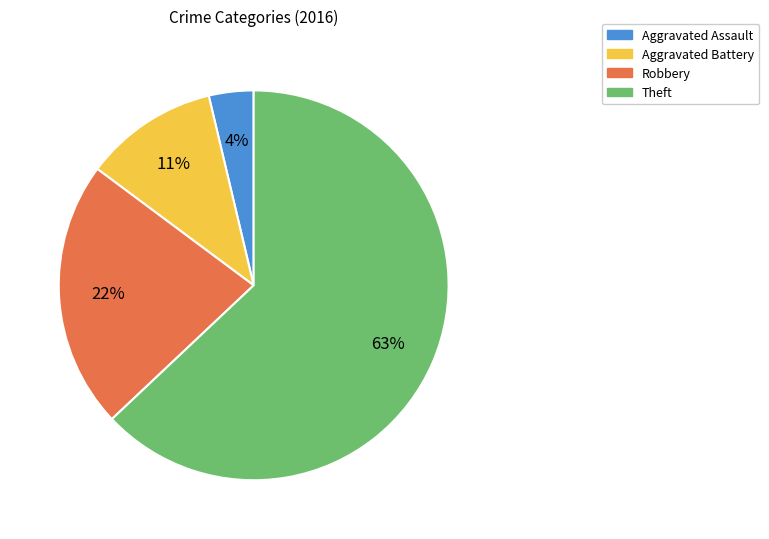

To the nearest percent, what is the difference between the Theft and Robbery slice percentages?

41%